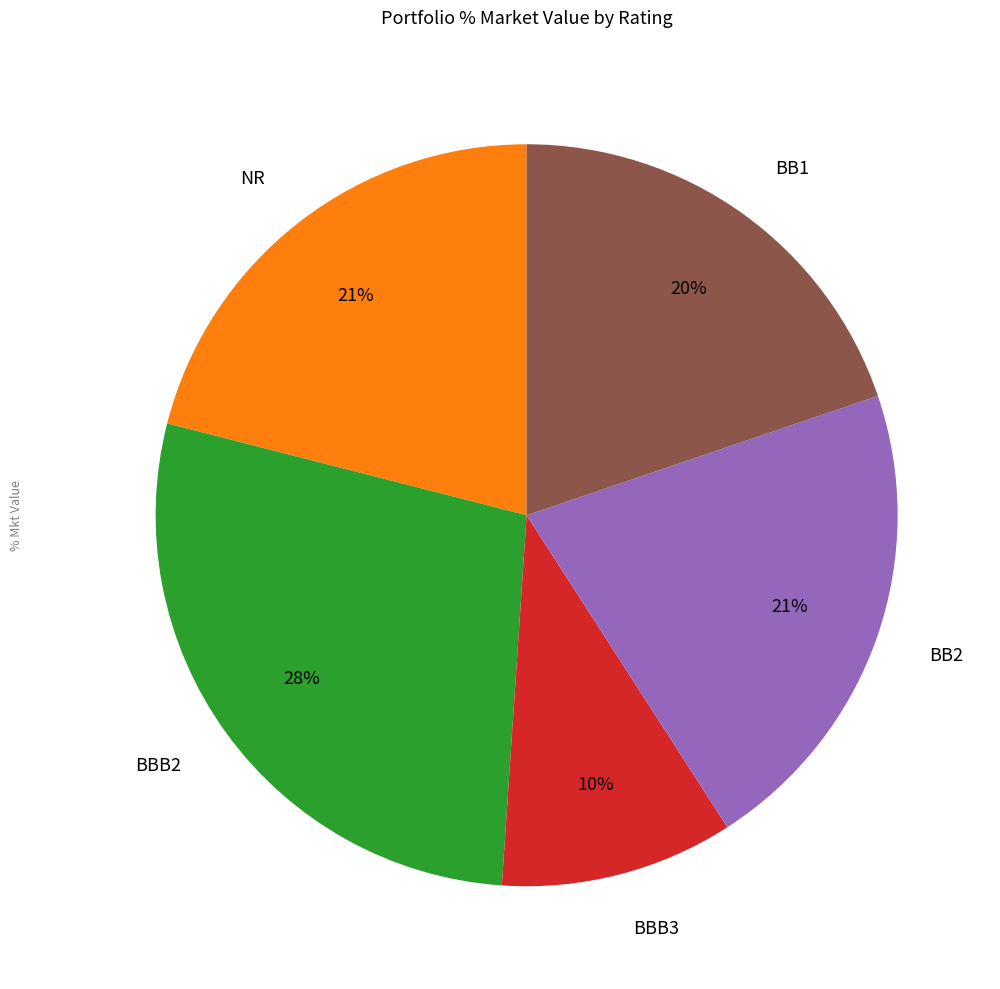

Which category has the biggest portion of the pie?

BBB2